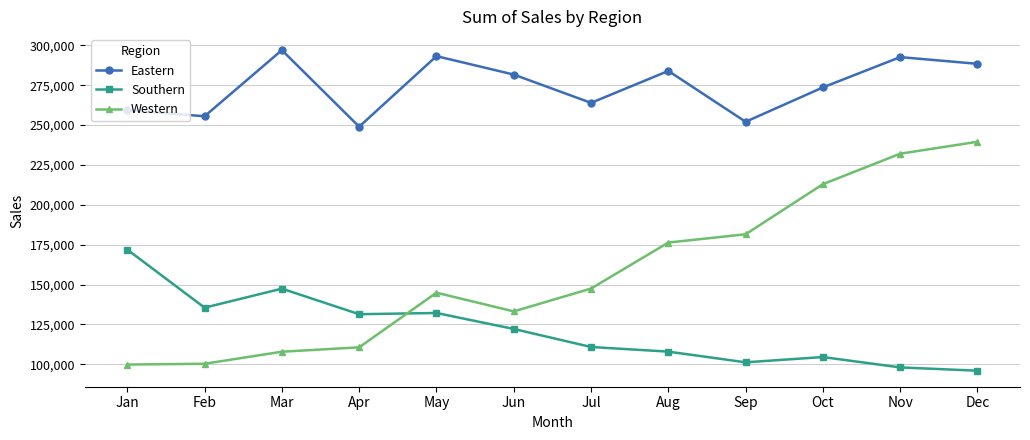

Is it true that Eastern equals 292585 at Nov?

True